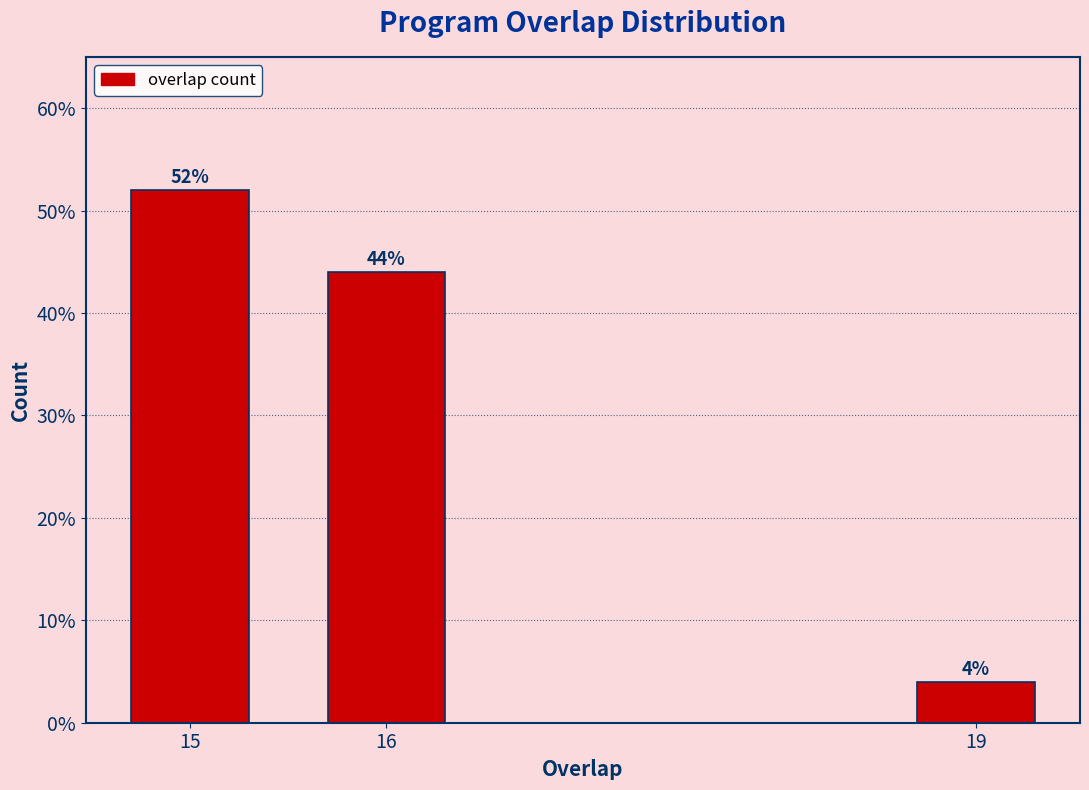

Reading left to right, what are all the values shown in this chart?

52	44	4